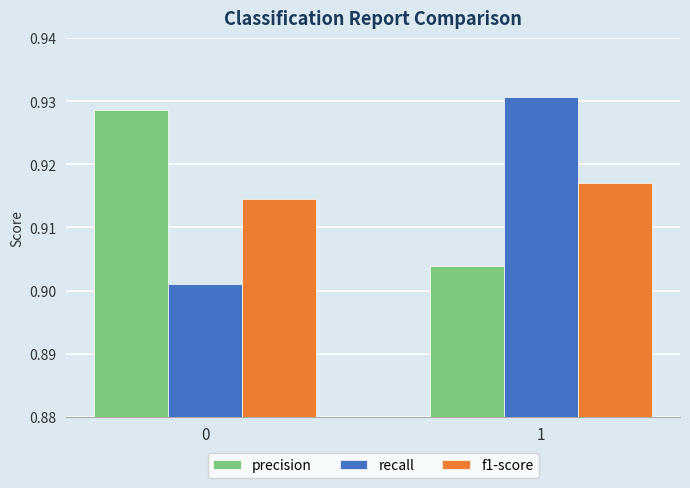

At which category does the chart reach its peak across all series?

1